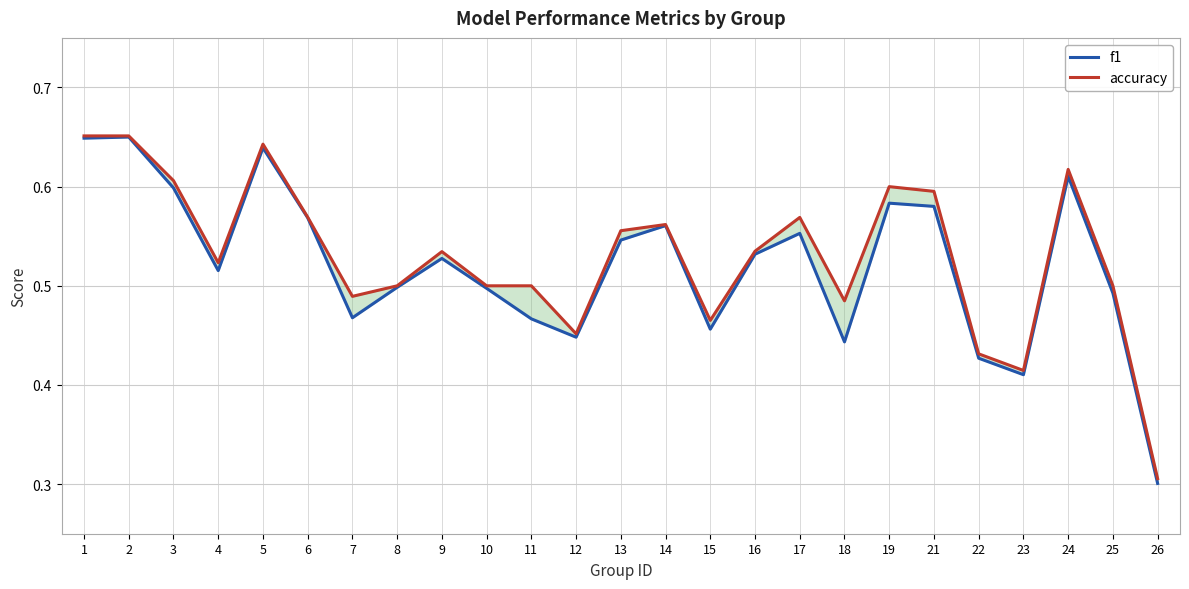

What is the lowest value of the accuracy series?

0.3